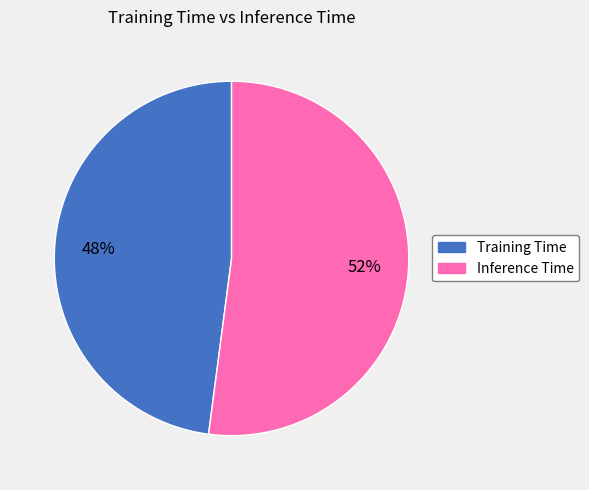

To the nearest percent, what portion does Inference Time represent?

52%